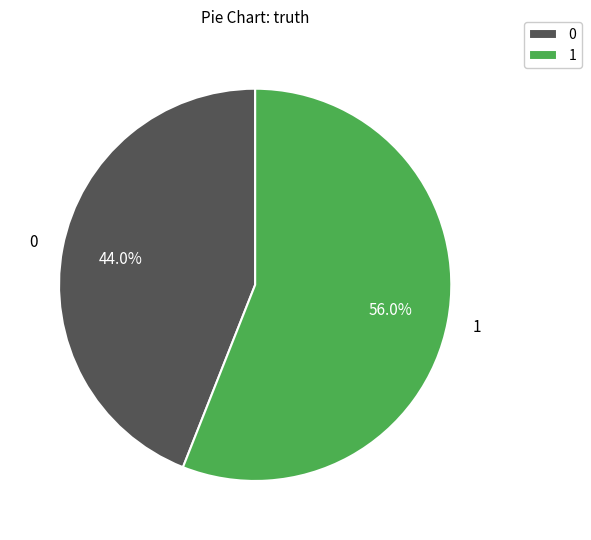

Count the number of slices in the pie.

2